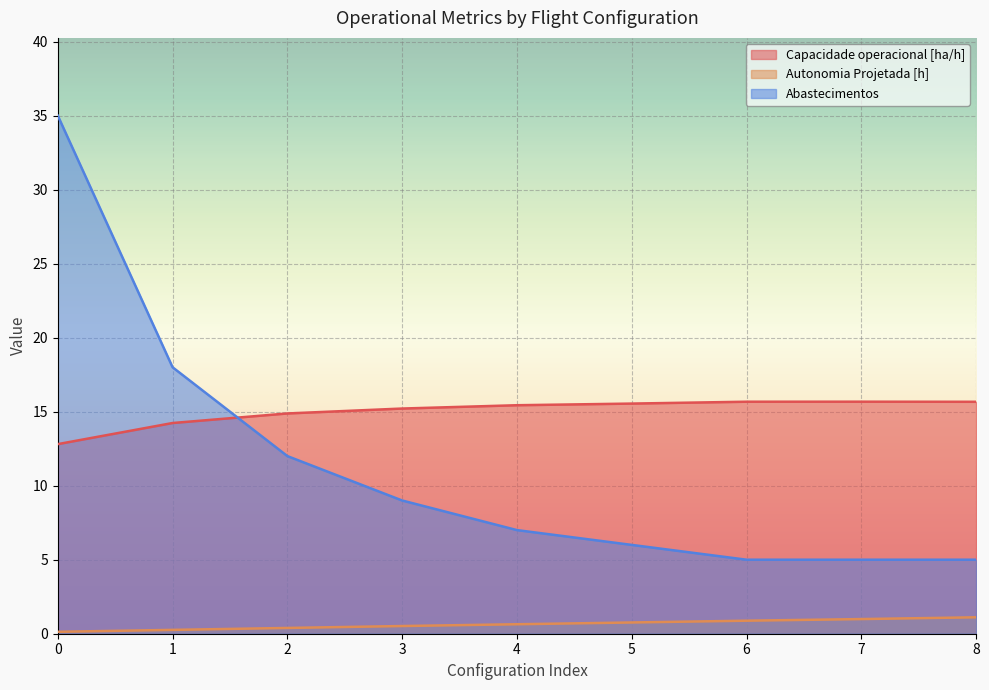

How many lines are shown in the chart?

3